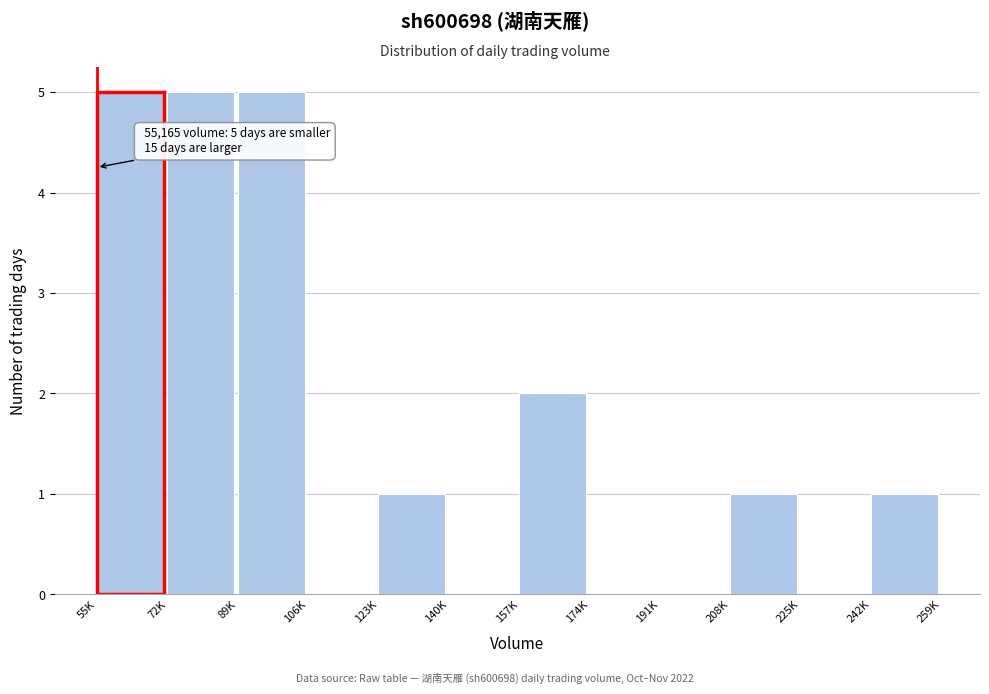

Reading right to left, what are all the values shown in this chart?

242K=1	225K=0	208K=1	191K=0	174K=0	157K=2	140K=0	123K=1	106K=0	89K=5	72K=5	55K=5